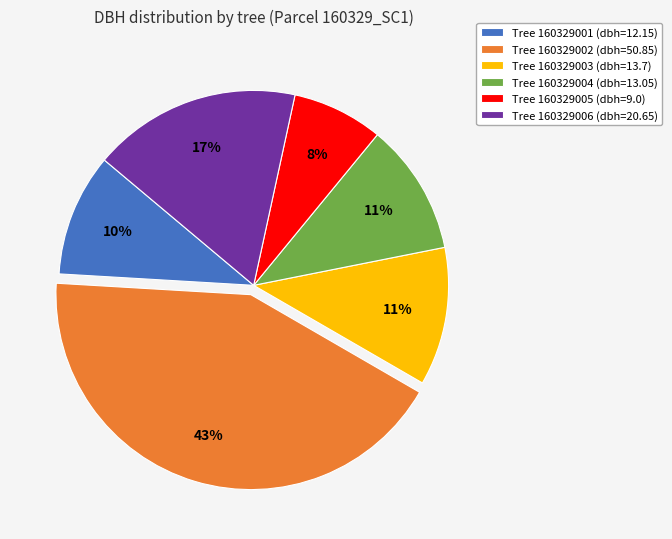

To the nearest percent, what is the average slice percentage?

17%